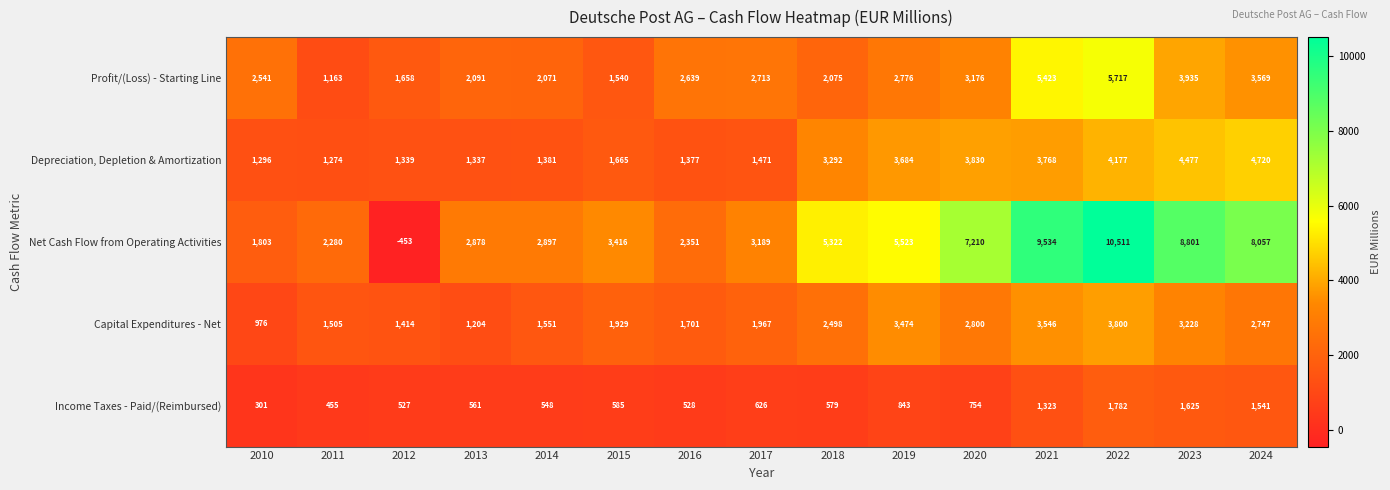

What value does the Profit/(Loss) - Starting Line series have at 2015?

1540